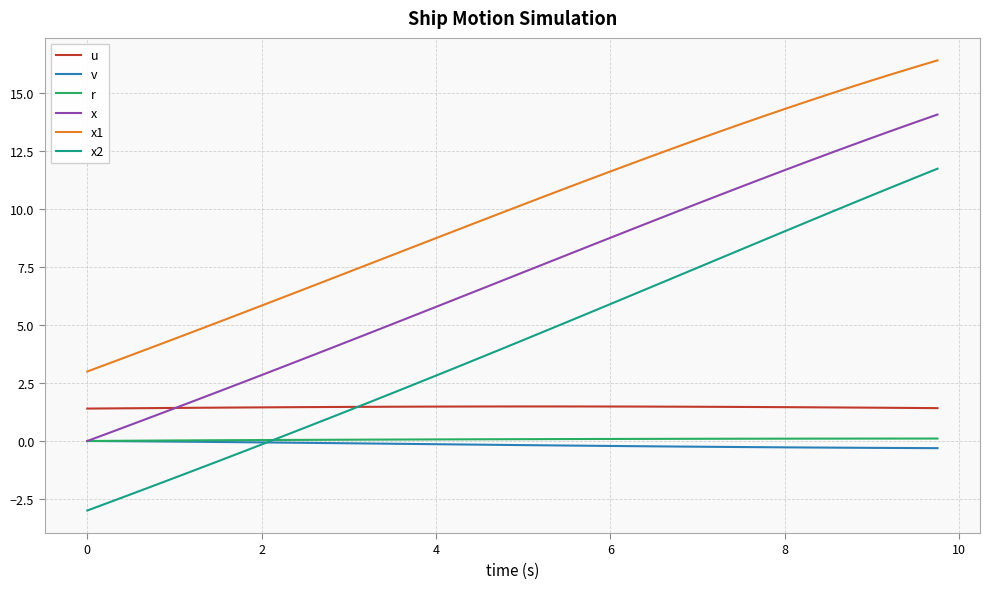

How many lines are shown in the chart?

6